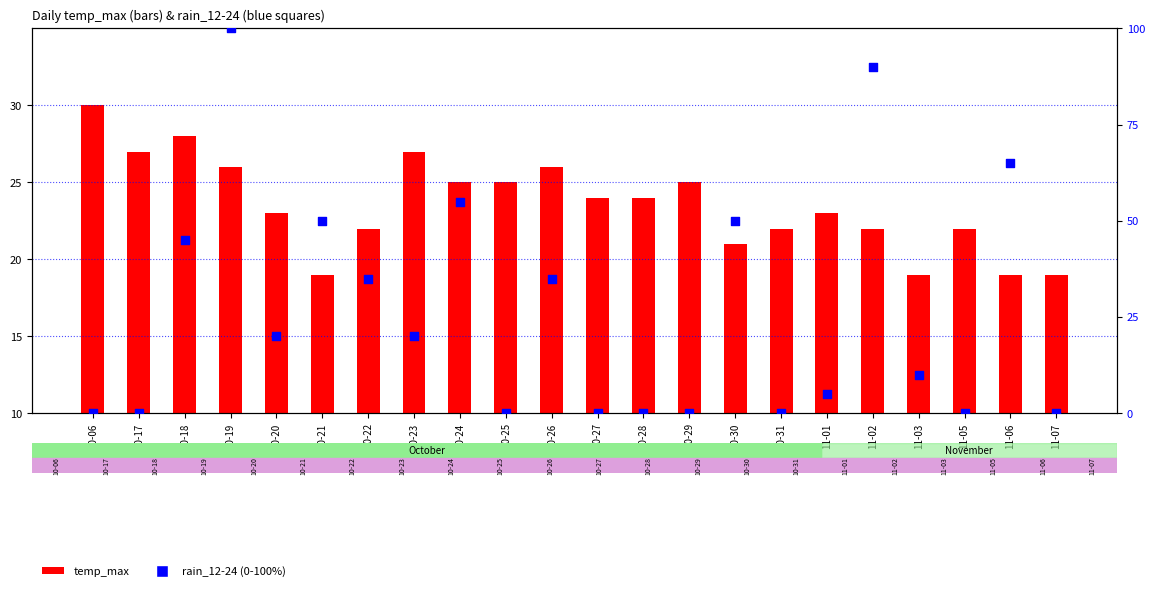

Is the value of temp_max at 10-18 greater than the value of rain_12-24 at 10-18?

No